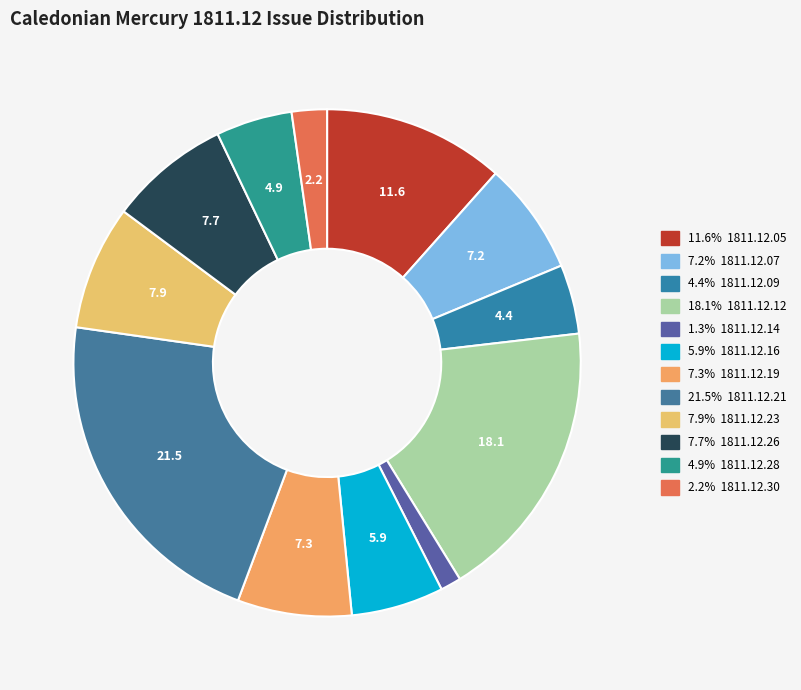

How many slices are in this pie chart?

12